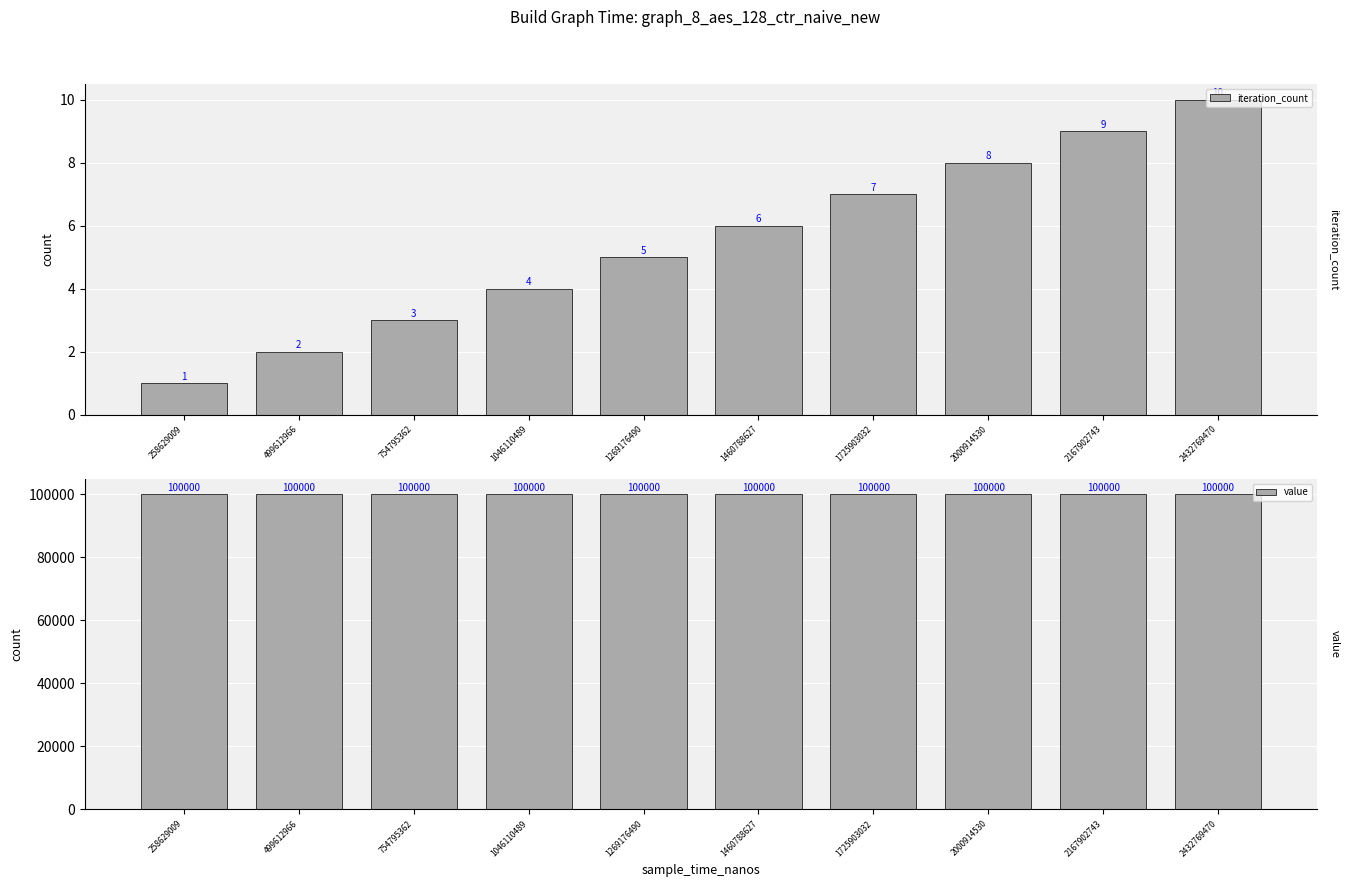

Reading left to right, list all the values displayed in this chart.

iteration_count: 258629009=1	499612966=2	754795362=3	1046110489=4	1269176490=5	1460788627=6	1725903032=7	2000914530=8	2167902743=9	2432769470=10
value: 258629009=100000	499612966=100000	754795362=100000	1046110489=100000	1269176490=100000	1460788627=100000	1725903032=100000	2000914530=100000	2167902743=100000	2432769470=100000